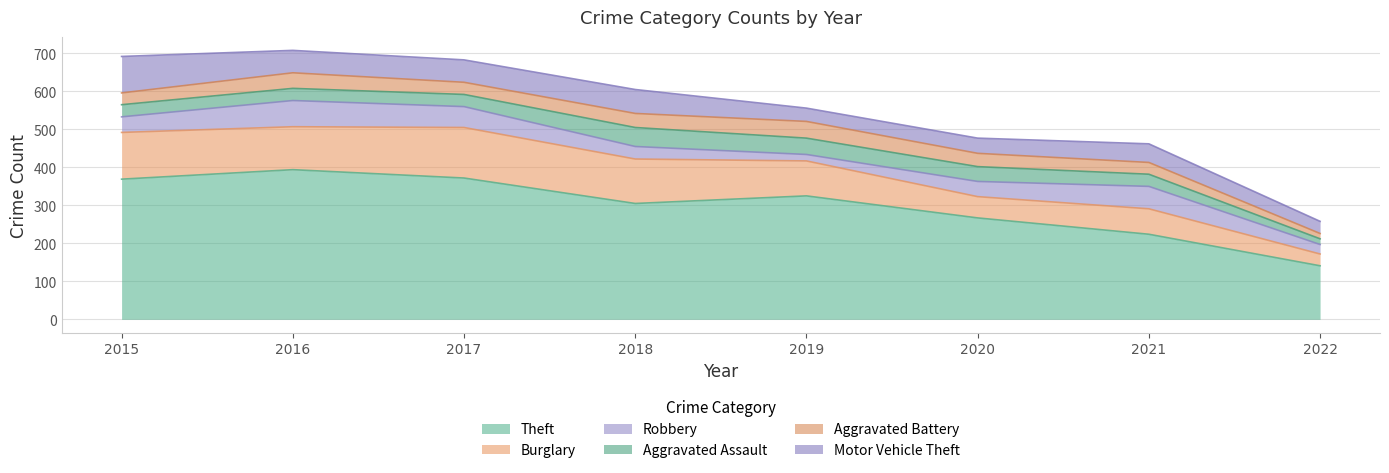

Which label corresponds to the smallest value in the chart?

2022